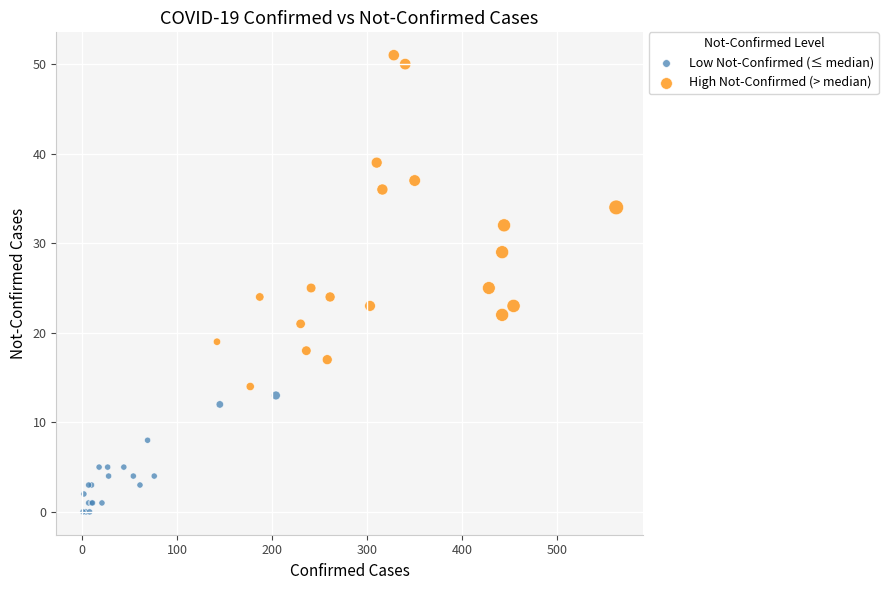

Which series contains the lowest Y value?

Low Not-Confirmed (≤ median)